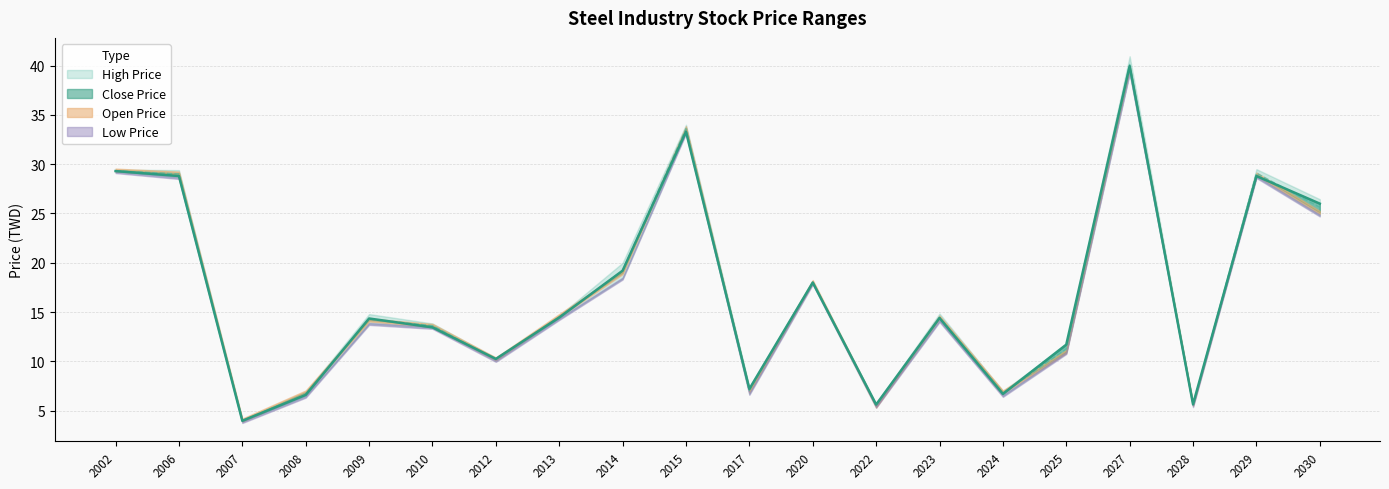

What is the highest value of the High Price series?

40.0